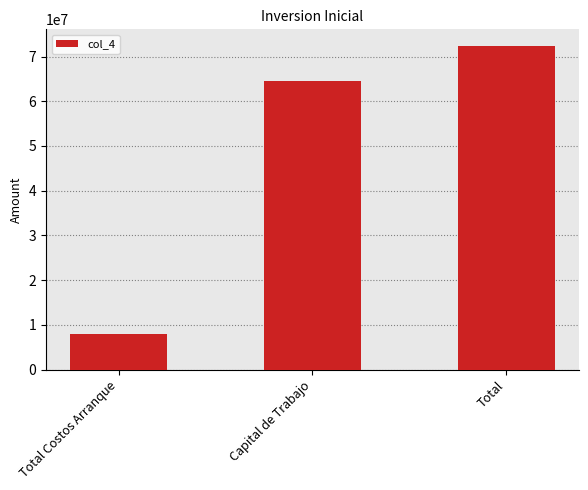

List the labels in order of value, largest first.

Total, Capital de Trabajo, Total Costos Arranque